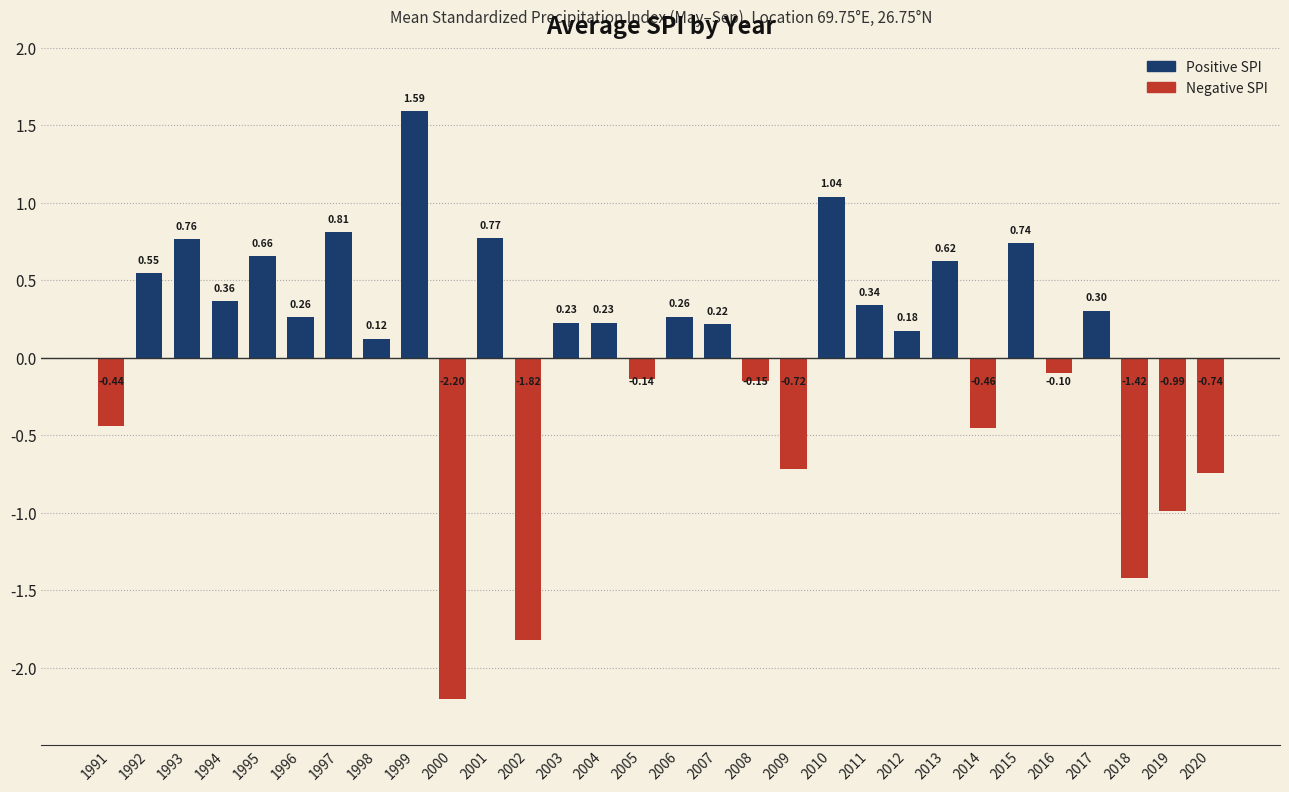

Count the number of values greater than 0.

19